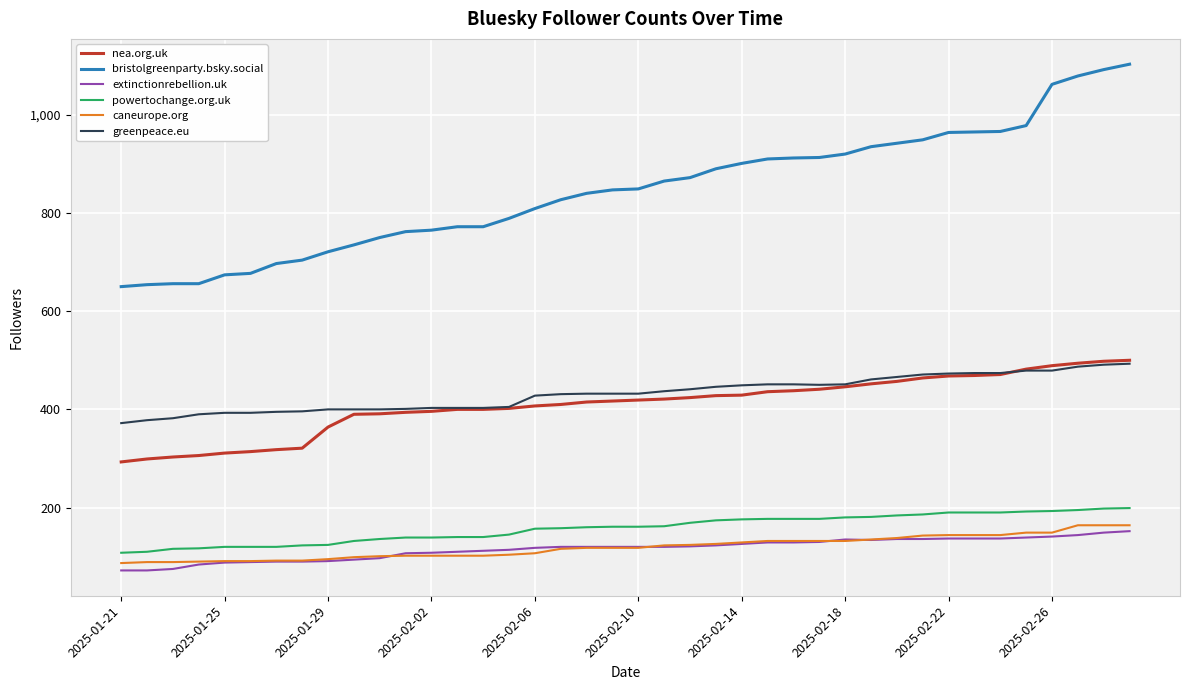

Which series has the widest spread of values?

bristolgreenparty.bsky.social